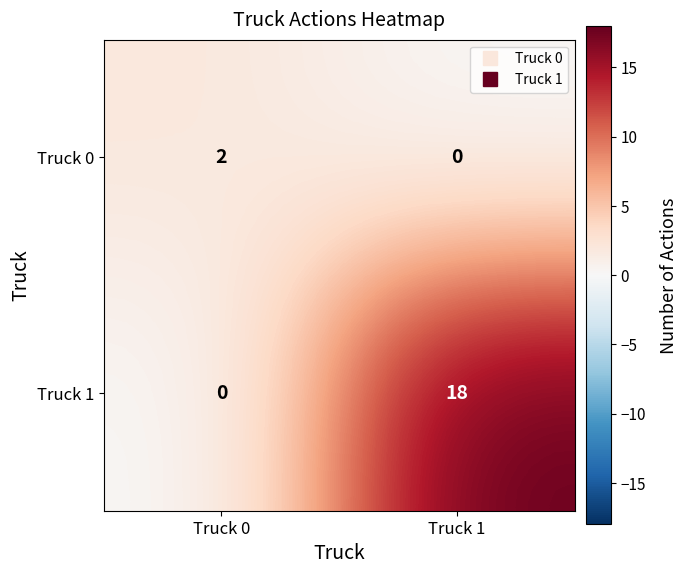

The Truck 0 series shows 1 at Truck 0. True or false?

False